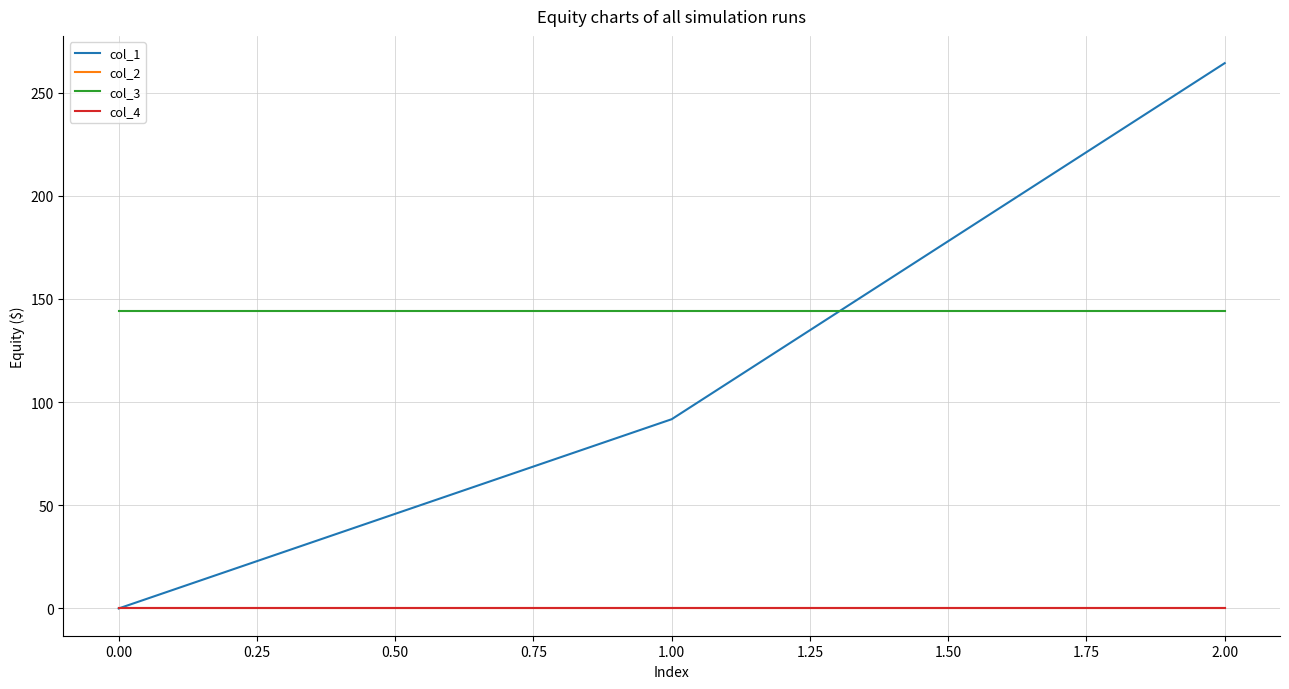

Is this an area chart (filled region under the line)?

No